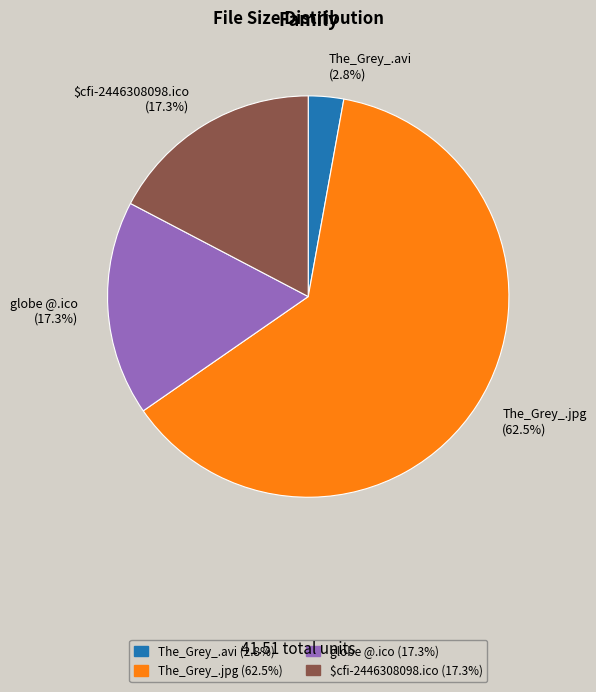

What is the largest slice in the pie chart?

The_Grey_.jpg